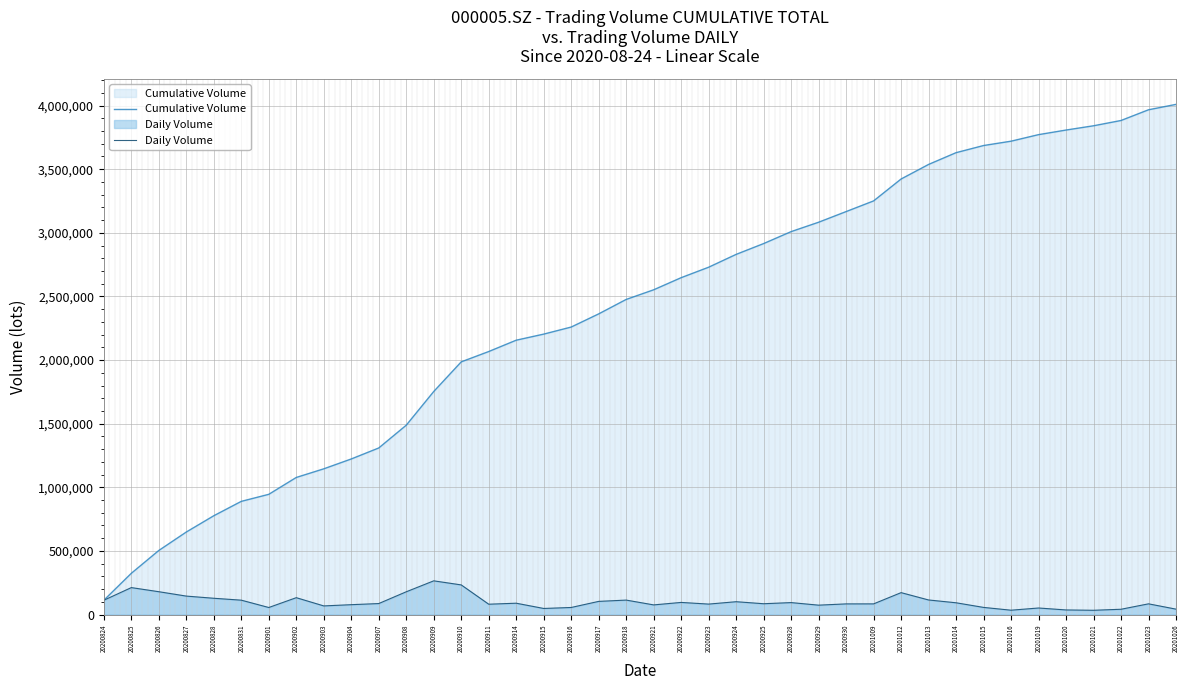

Which series has the widest spread of values?

Cumulative Volume